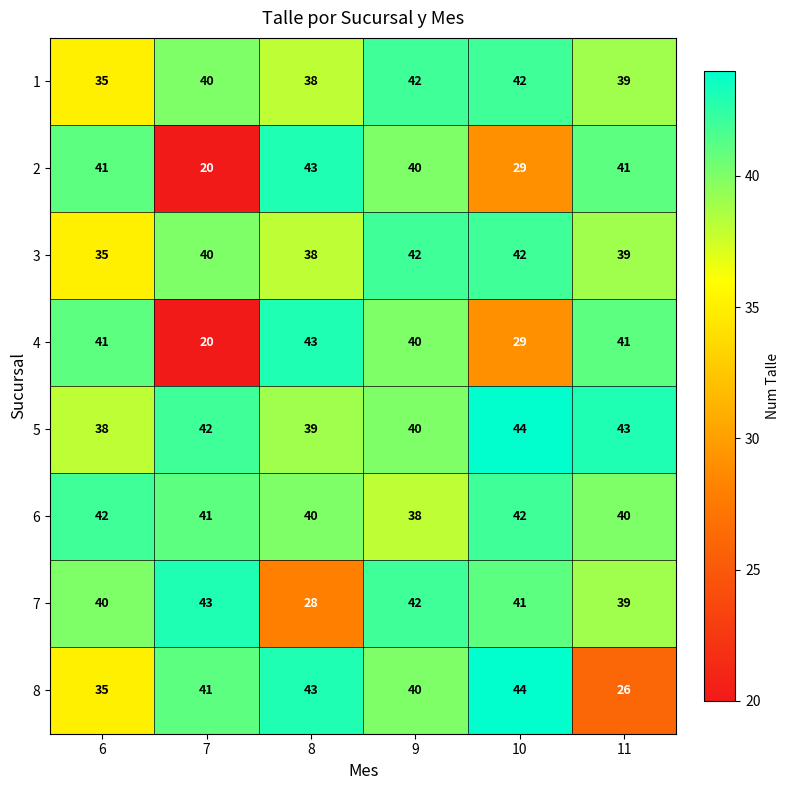

Count the 6 values in the range 40 to 42.

5